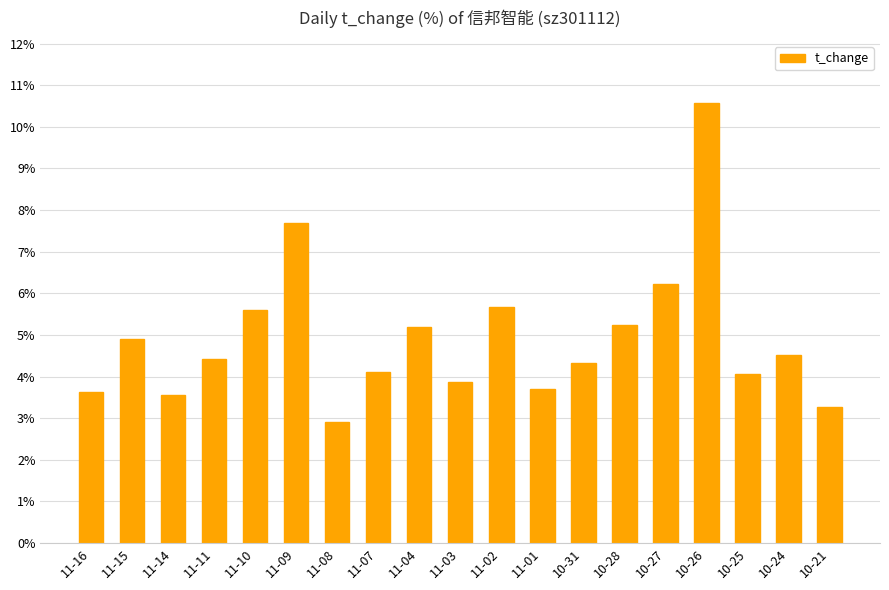

Between 11-04 and 11-16, which is larger?

11-04